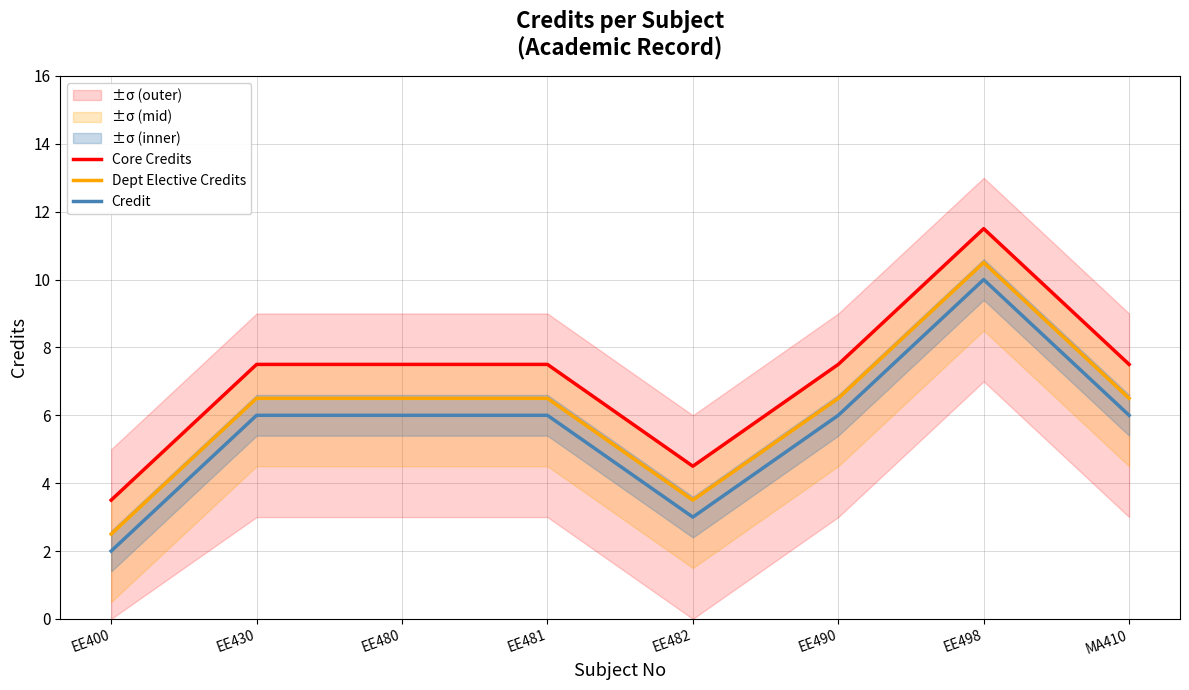

Where is the first local minimum for Credit?

EE482